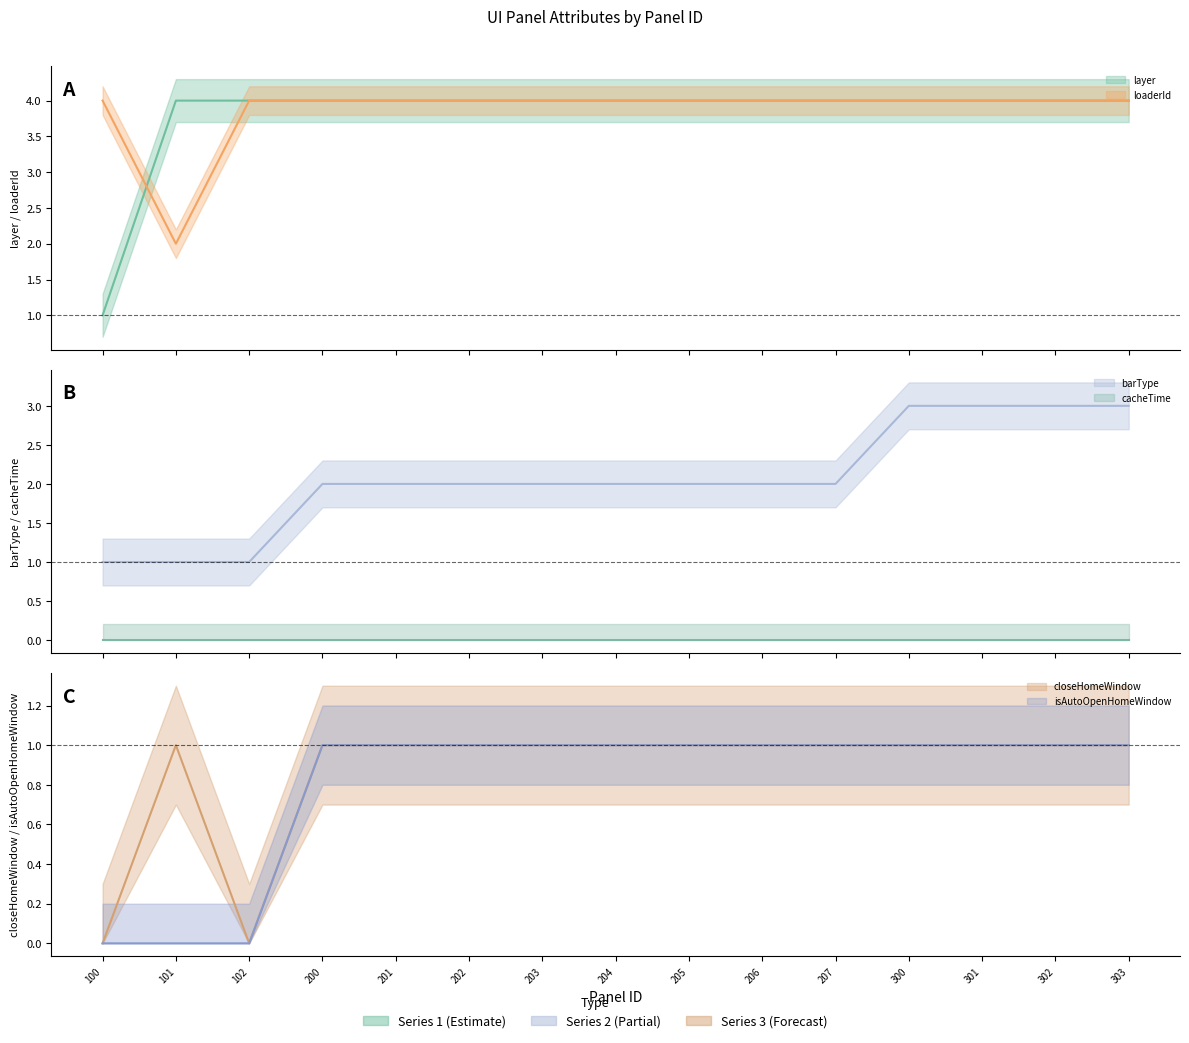

Which label corresponds to the smallest value in the chart?

100